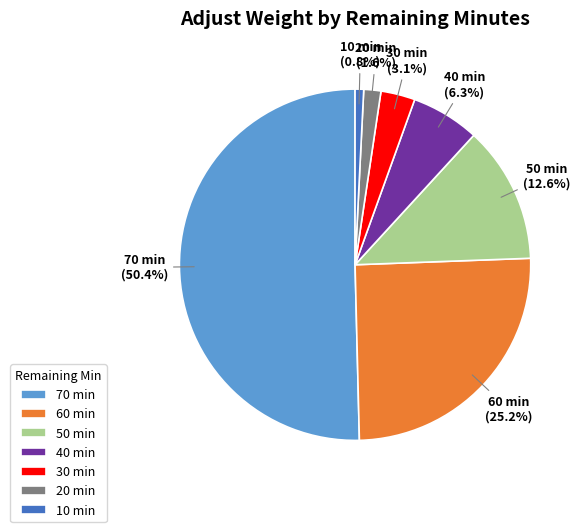

To the nearest percent, what percentage of the pie is 10?

1%